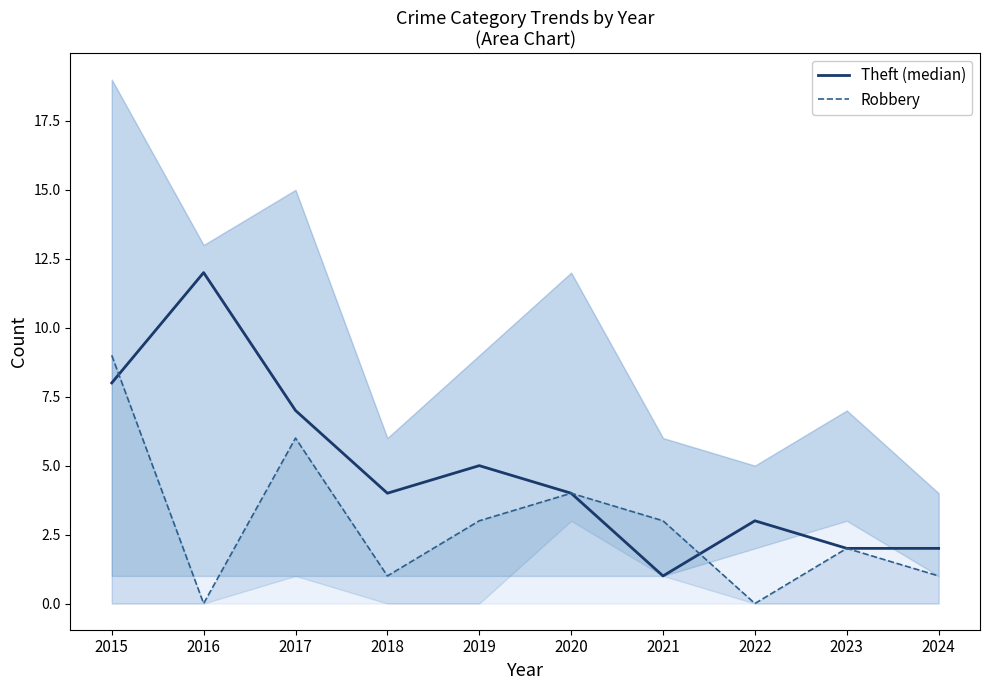

Reading left to right, extract all data points from this chart.

Theft (median): 2015=8	2016=12	2017=7	2018=4	2019=5	2020=4	2021=1	2022=3	2023=2	2024=2
Robbery: 2015=9	2016=0	2017=6	2018=1	2019=3	2020=4	2021=3	2022=0	2023=2	2024=1